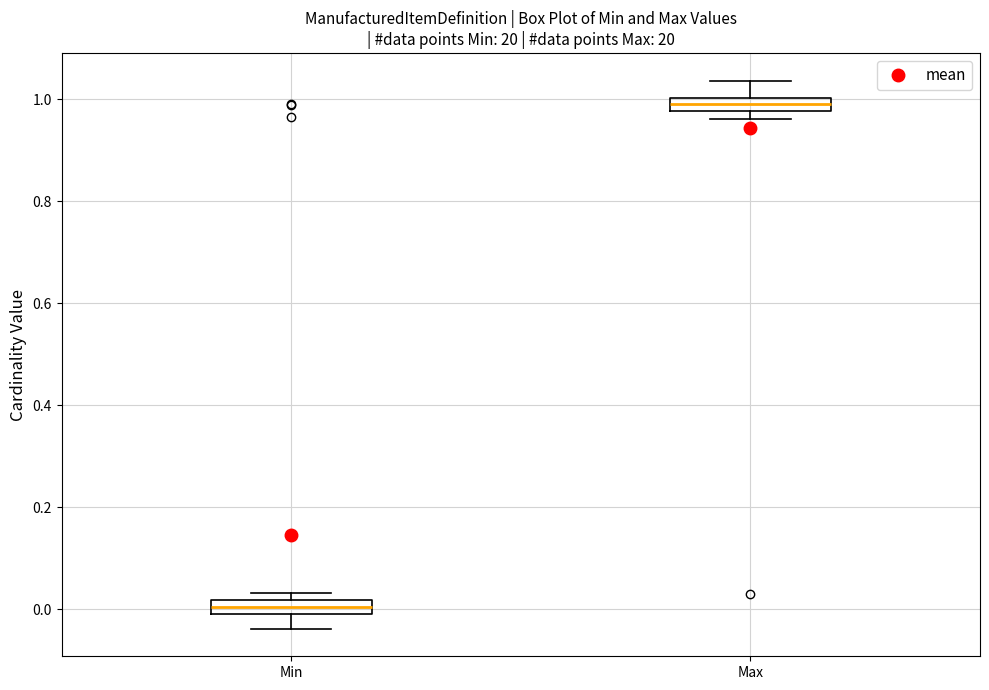

Where does the upper whisker of the box for Max end on the y-axis? The values are not printed on the chart, so give them approximately, as read against the axis.

1.04